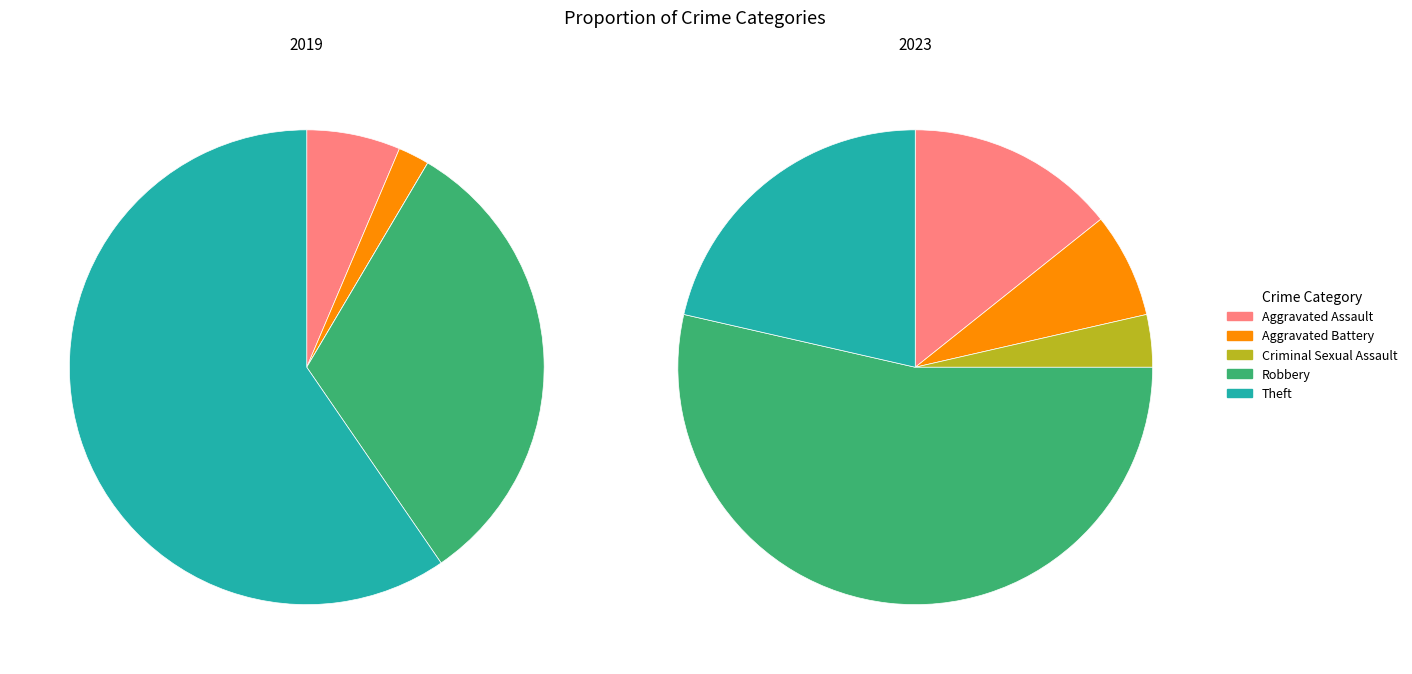

To the nearest percent, what portion does 3 represent?

54%